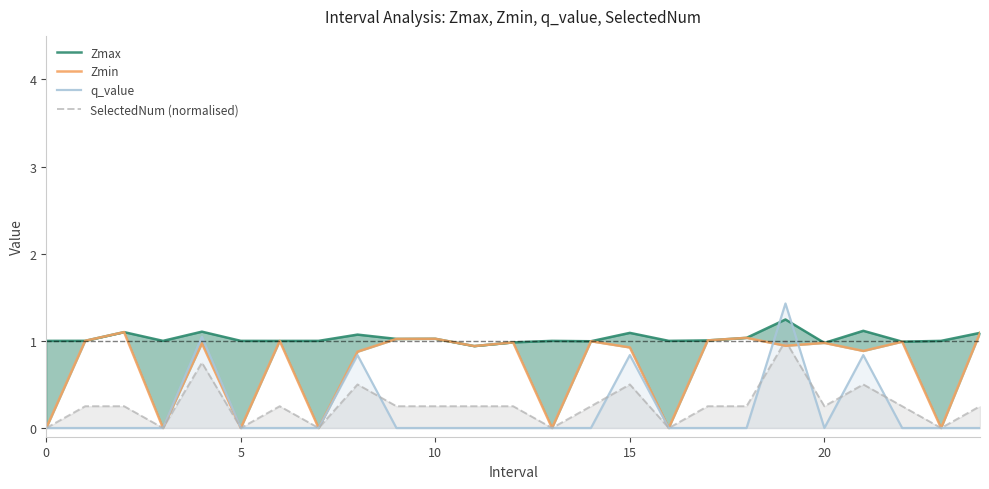

What is the maximum value shown in the chart?

1.4